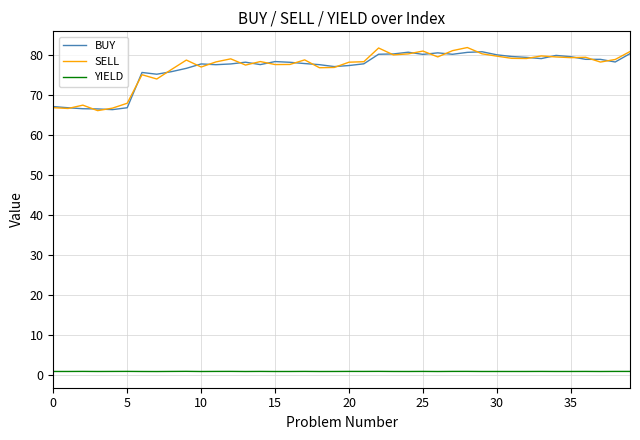

True or false: YIELD and SELL cross at least once.

False